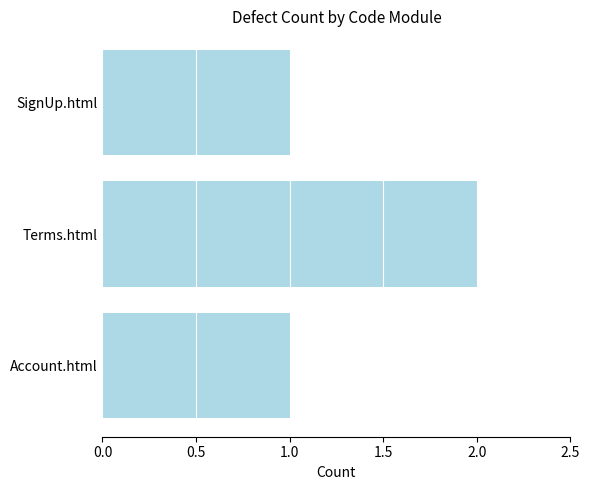

Reading bottom to top, transcribe all the data shown in this chart.

1	2	1